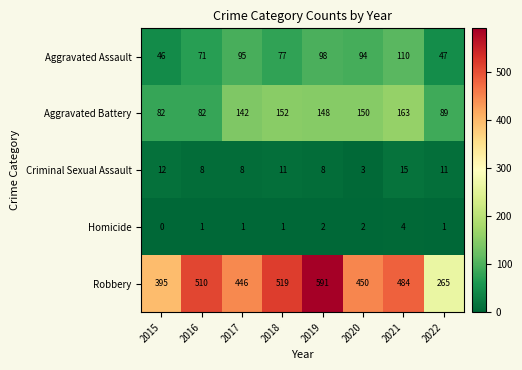

What is the total value across all series at 2022?

413